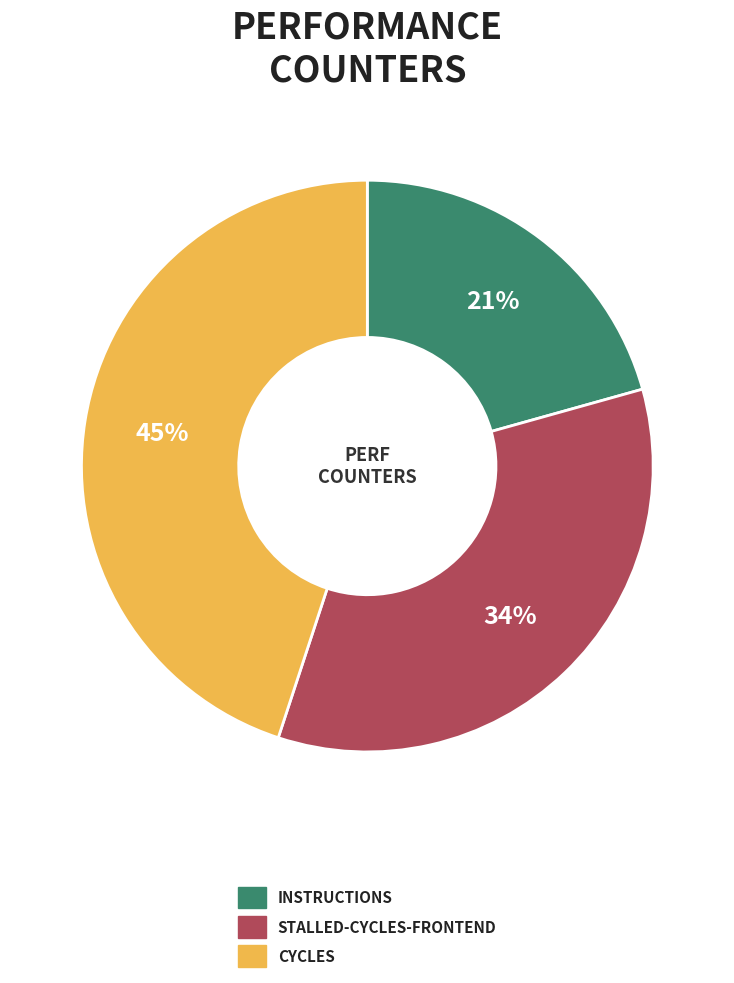

To the nearest percent, what is the average slice percentage?

33%